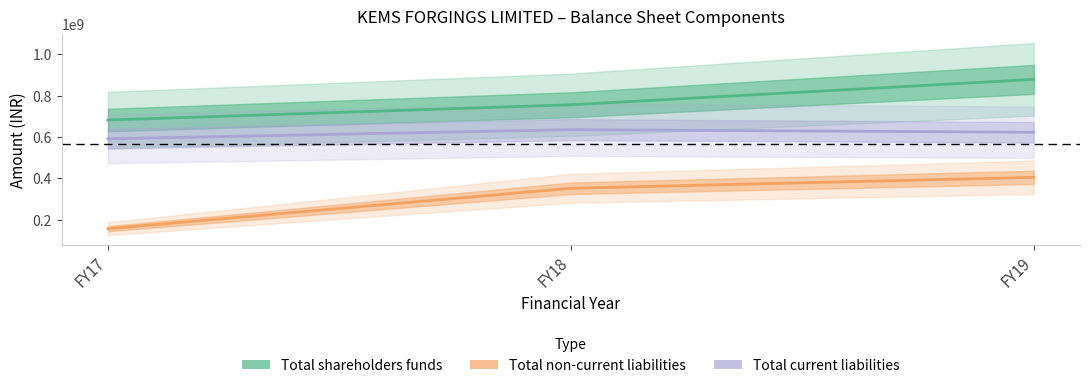

List the labels in order of Total shareholders funds value, smallest first.

FY17, FY18, FY19